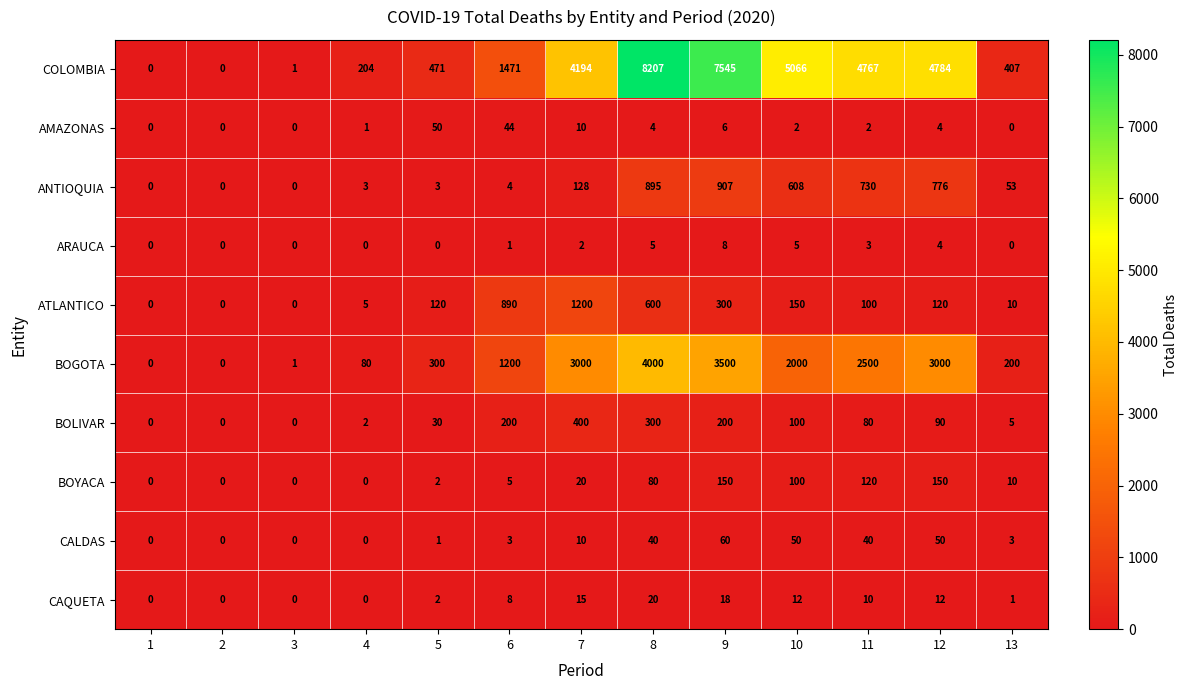

What is the difference between the highest and lowest values at 6?

1470